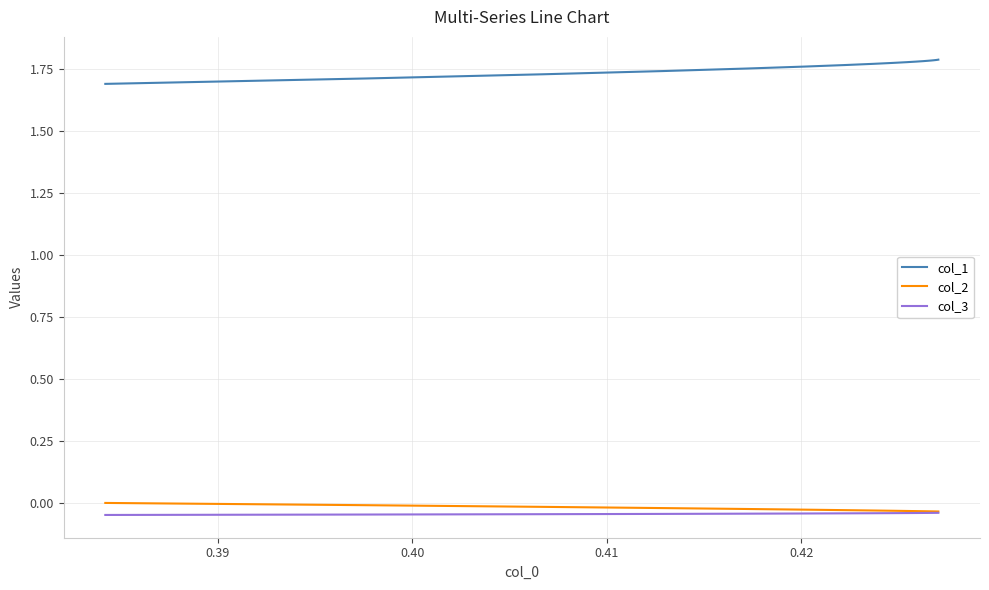

How many categories are shown in the chart?

20